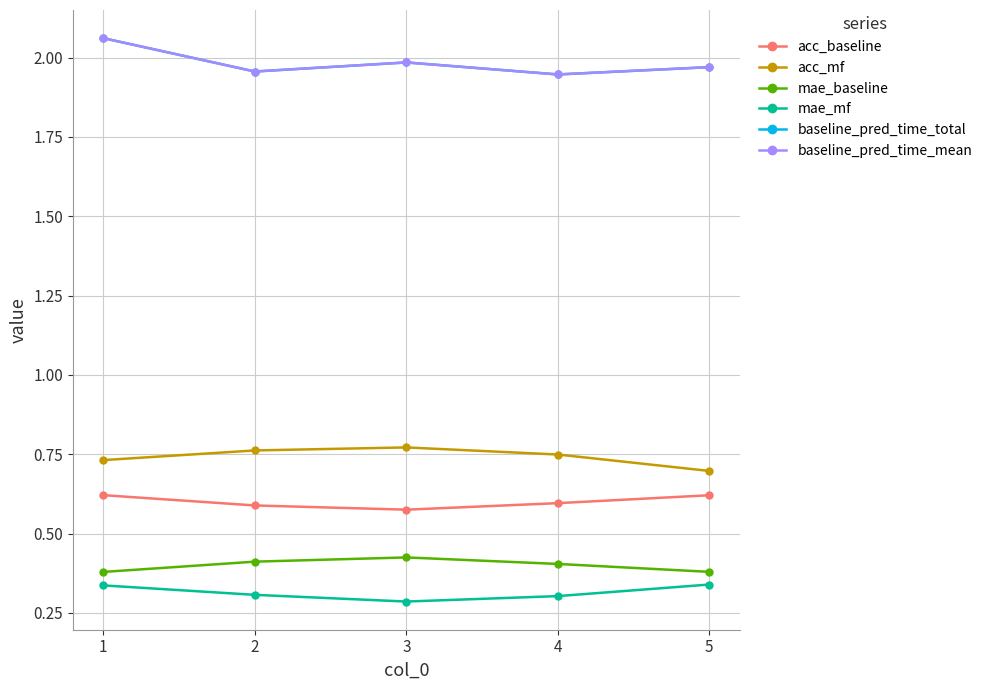

Reading left to right, extract all data points from this chart.

acc_baseline: 0.6	0.6	0.6	0.6	0.6
acc_mf: 0.7	0.8	0.8	0.7	0.7
mae_baseline: 0.4	0.4	0.4	0.4	0.4
mae_mf: 0.3	0.3	0.3	0.3	0.3
baseline_pred_time_total: 2.1	2.0	2.0	1.9	2.0
baseline_pred_time_mean: 2.1	2.0	2.0	1.9	2.0